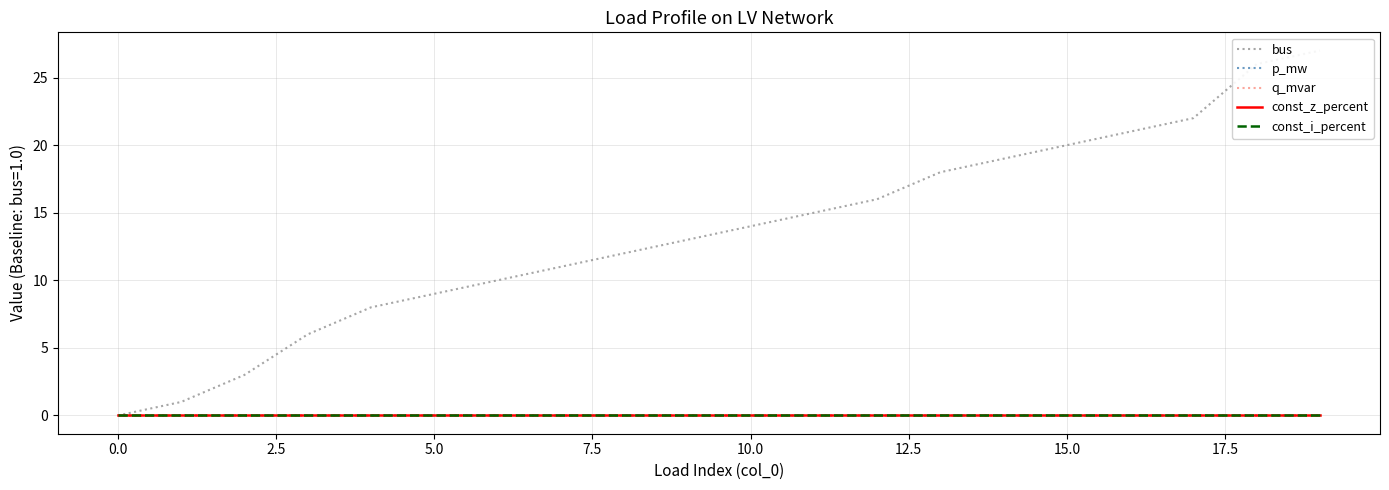

What position from the left is 15?

16